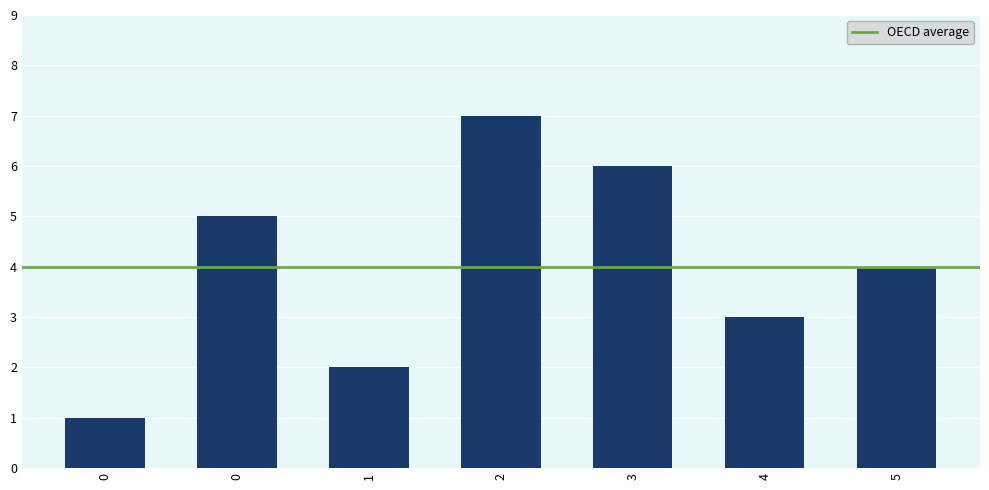

Reading left to right, extract all data points from this chart.

0=1	0=5	1=2	2=7	3=6	4=3	5=4